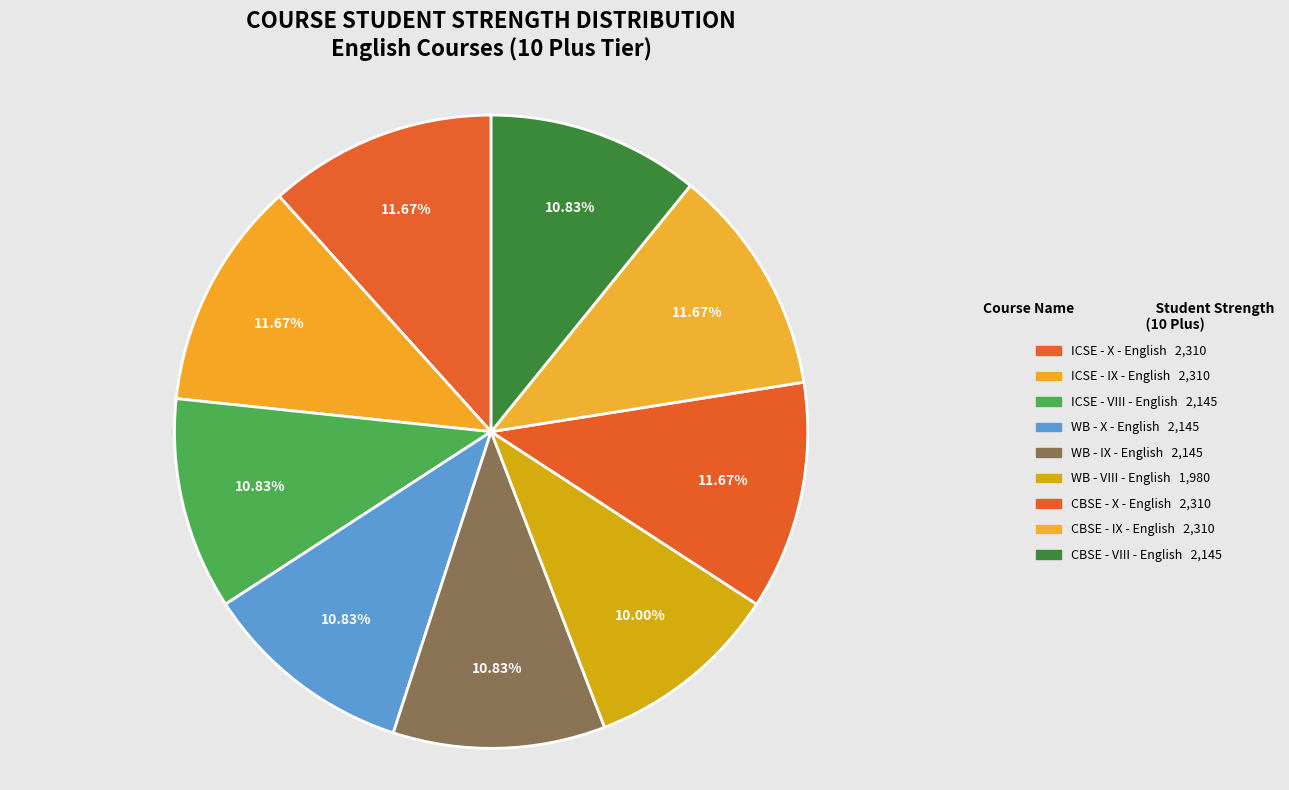

How many segments does this pie chart have?

9